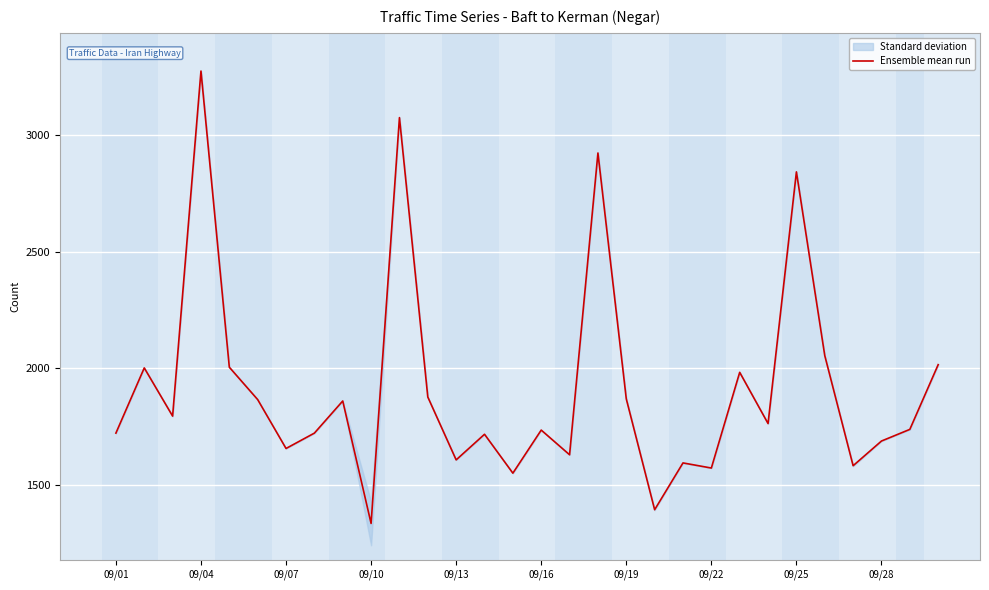

What is the lowest value of the Ensemble mean run series?

1333